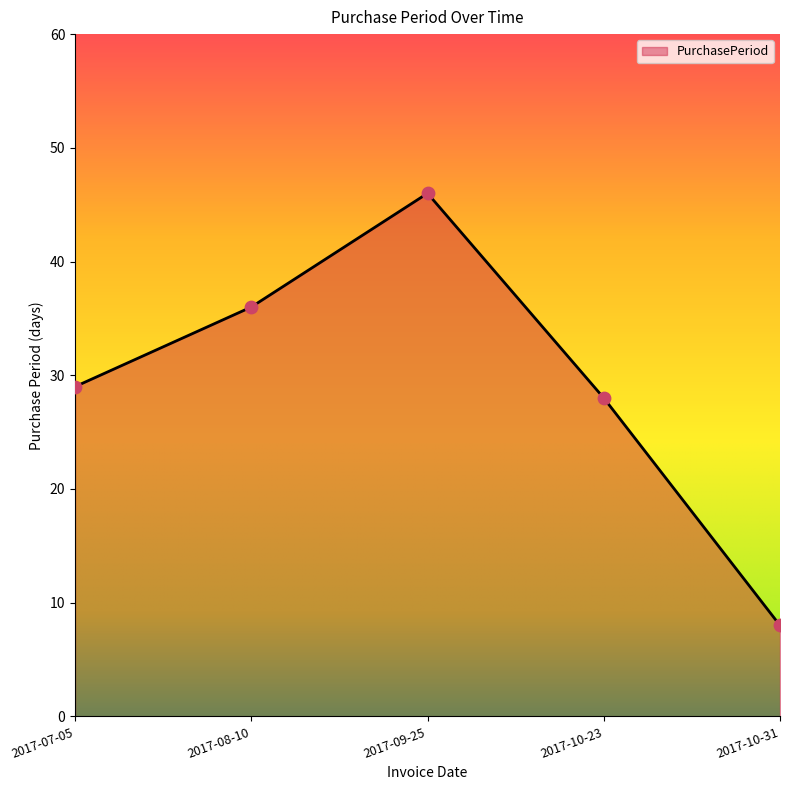

Between 2017-07-05 and 2017-08-10, which is larger?

2017-08-10